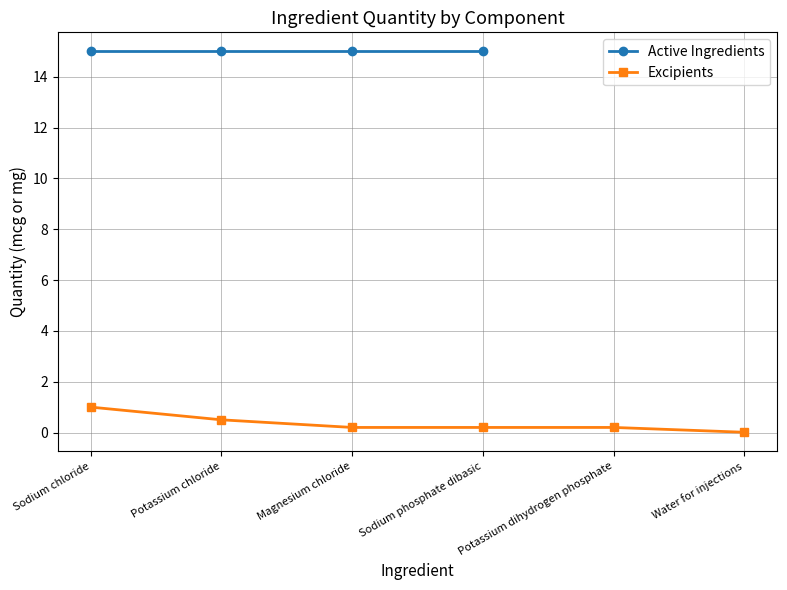

Rank the categories by value from lowest to highest.

Water for injections, Magnesium chloride, Sodium phosphate dibasic, Potassium dihydrogen phosphate, Potassium chloride, Sodium chloride